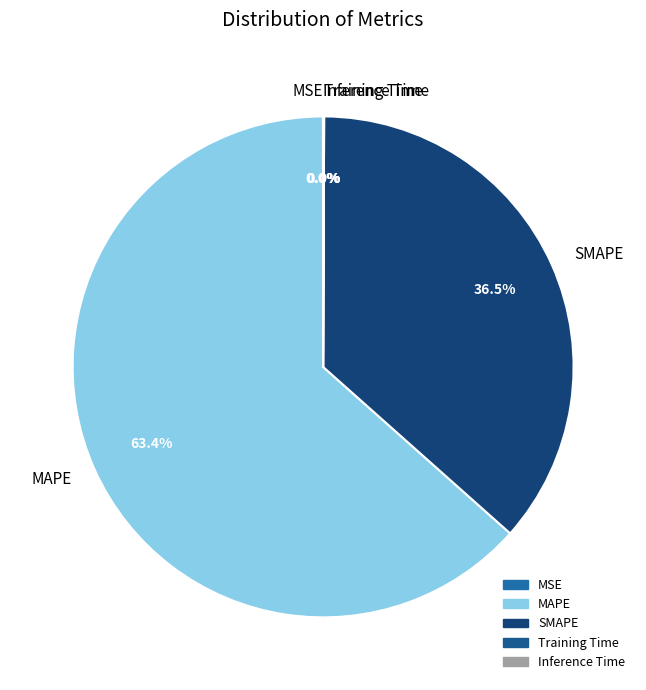

Which slice is the largest?

MAPE